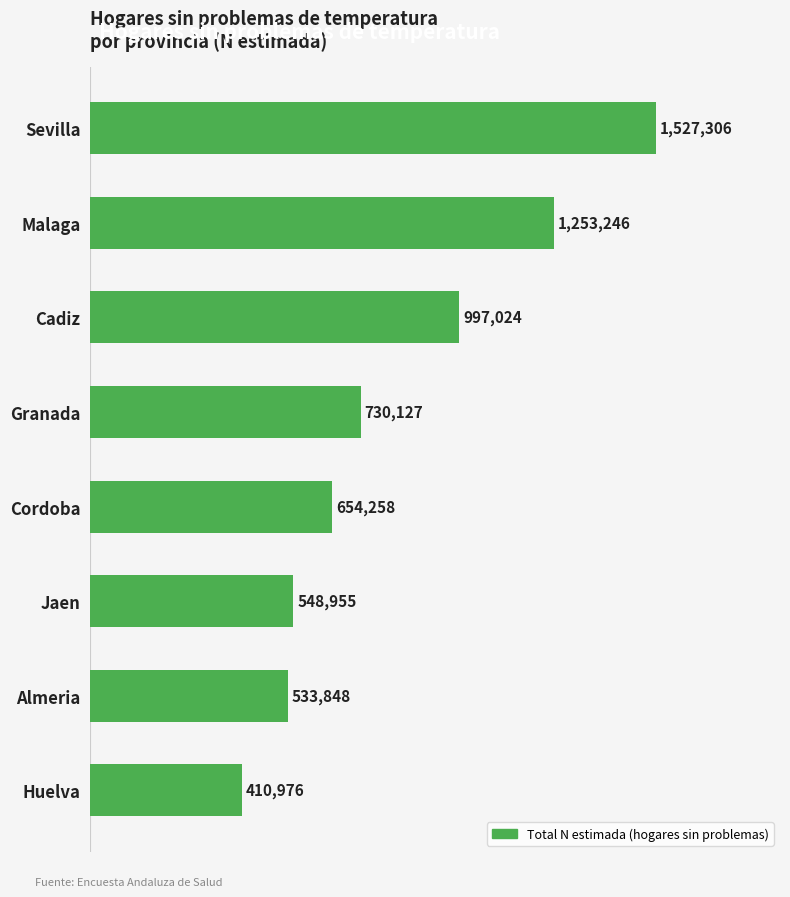

Does the chart contain any negative values?

No